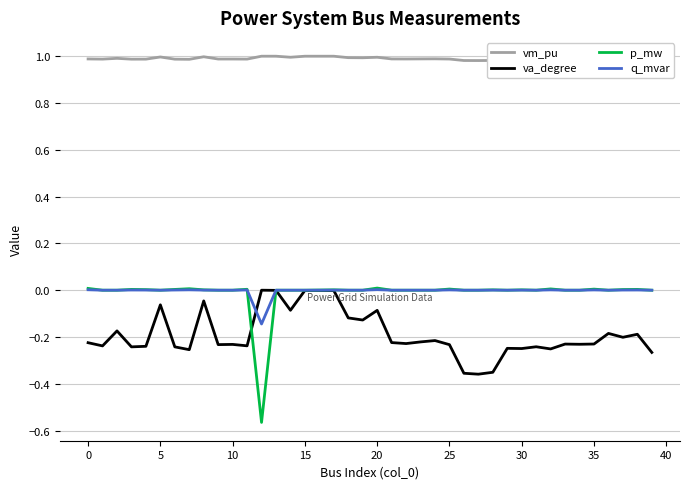

Which series has the widest spread of values?

p_mw